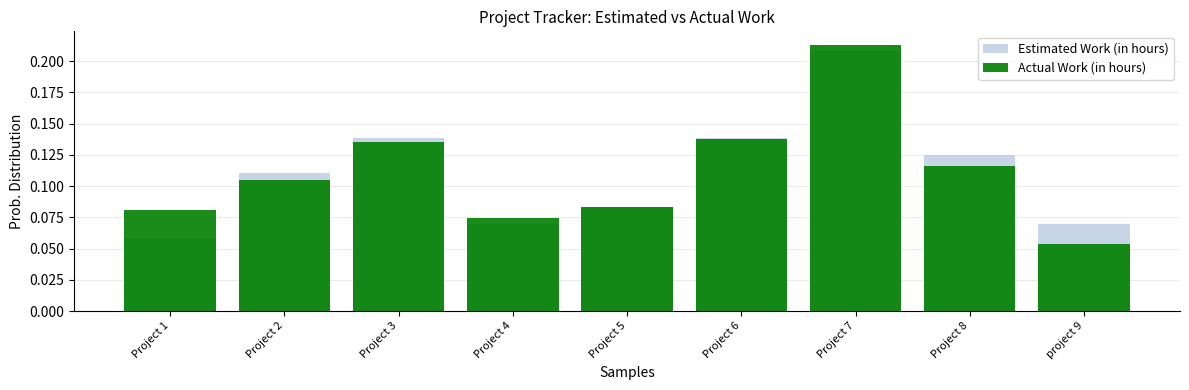

What is the sum of the Estimated Work (in hours) values at Project 8 and Project 7?

0.3